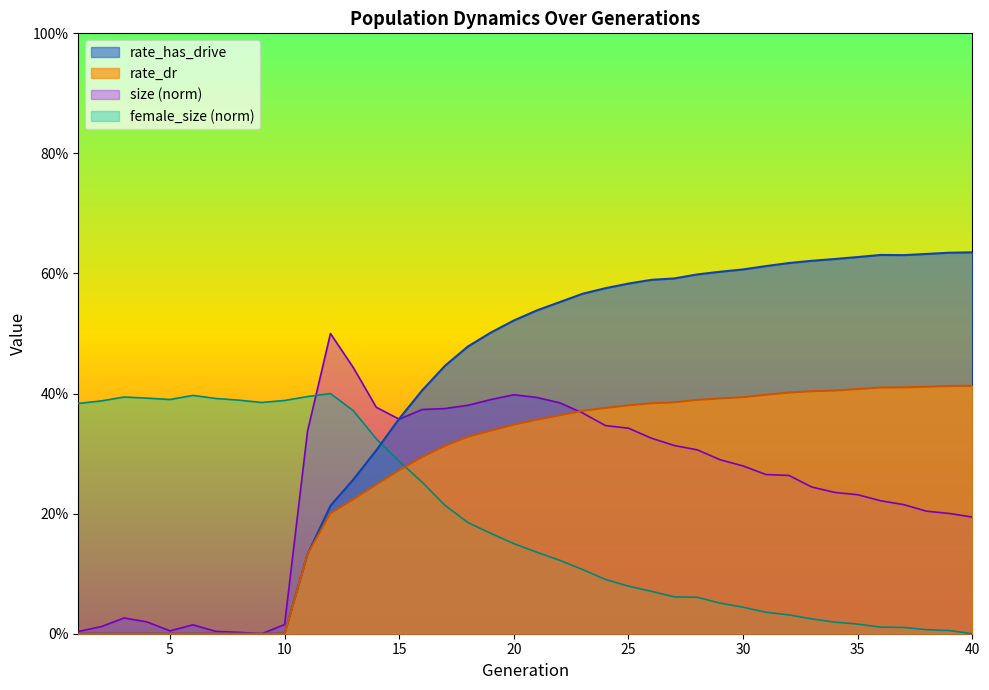

At which label does rate_dr reach its minimum?

1